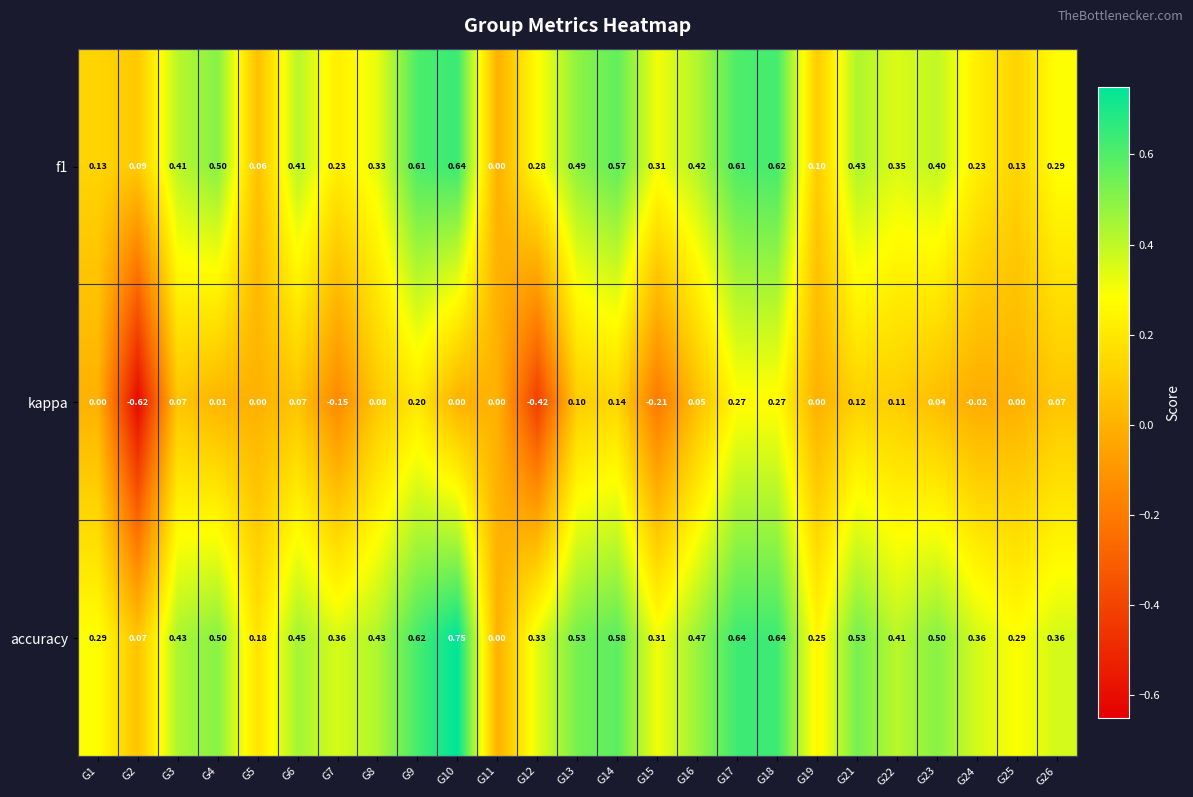

Which series changed the most between G16 and G23?

accuracy